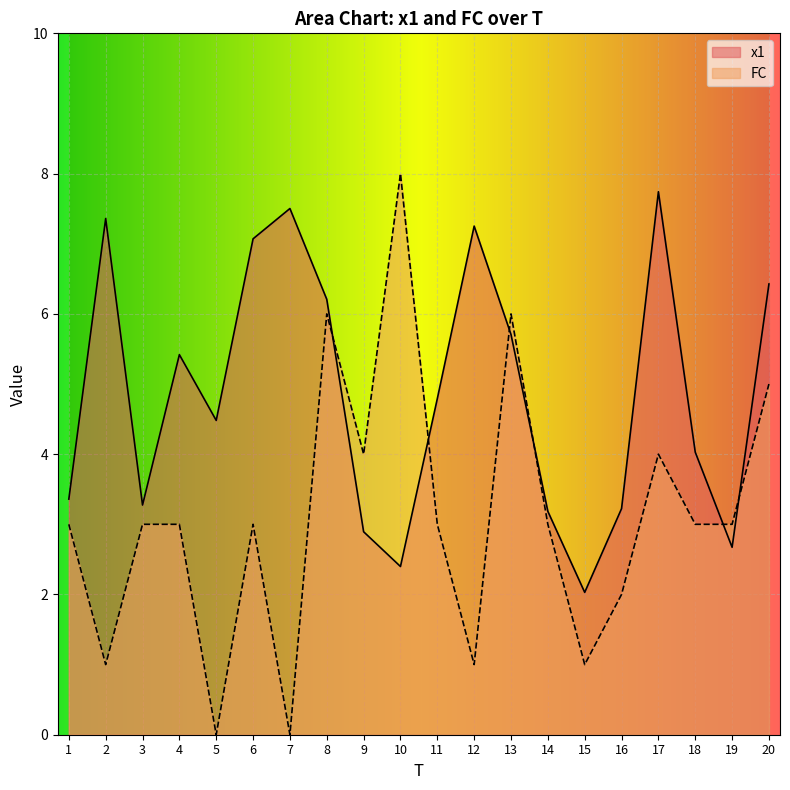

What is the sum of all x1 values?

97.0